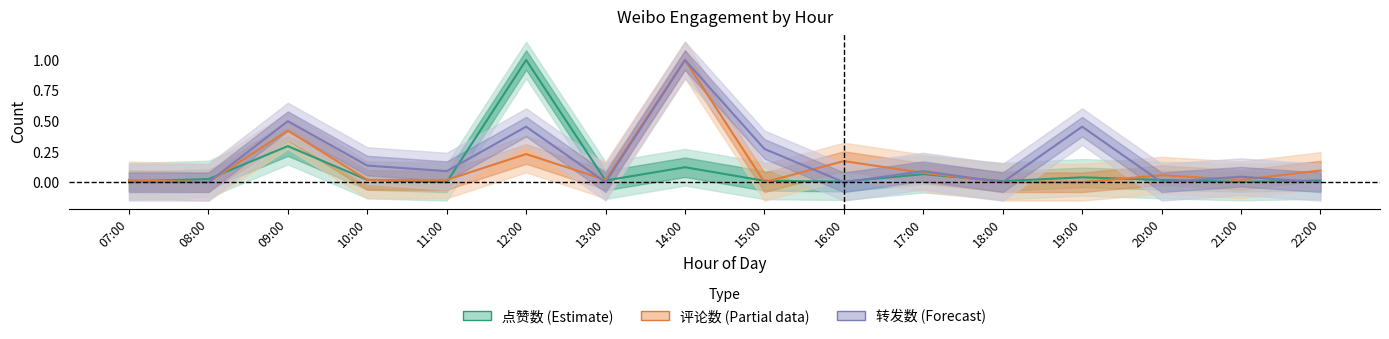

Where is the first local minimum for 点赞数 (Estimate)?

11:00